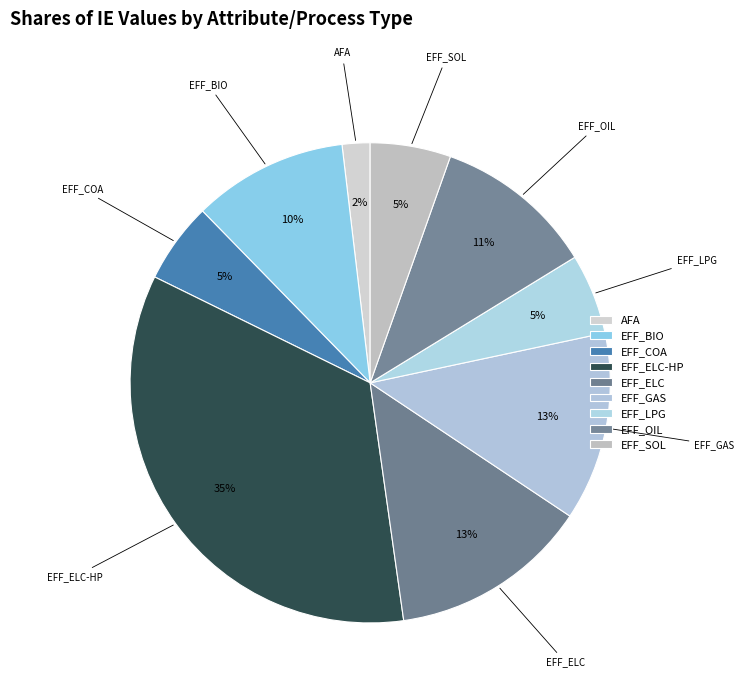

Count the number of slices in the pie.

9